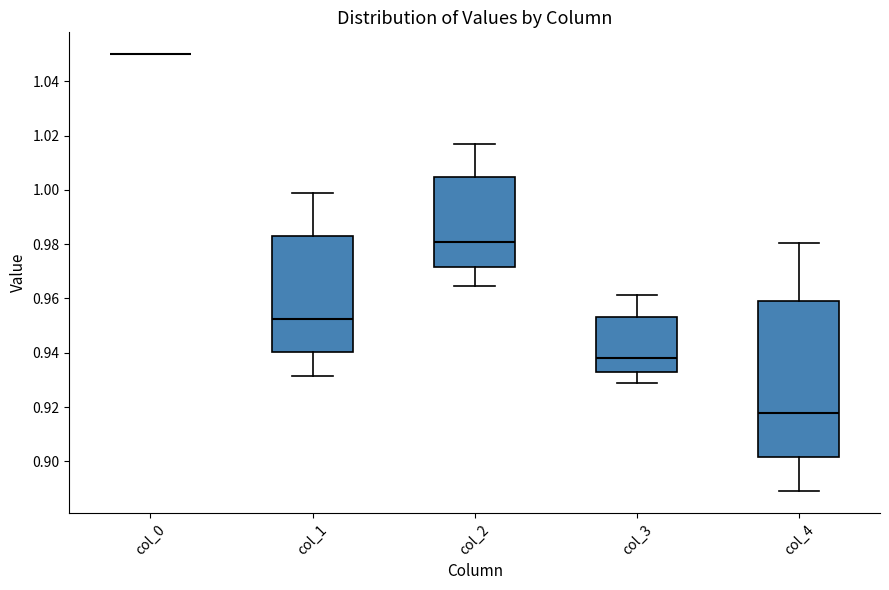

Reading left to right, transcribe this box plot: for each box, give where its median line is, the range the box spans, and where its two whiskers end, as read against the y-axis. The values are not printed on the chart, so give them approximately, as read against the axis.

col_0: box collapsed to a line at 1.050, whiskers 1.050 to 1.050
col_1: median 0.952, box 0.940 to 0.982, whiskers 0.932 to 0.998
col_2: median 0.980, box 0.972 to 1.004, whiskers 0.964 to 1.016
col_3: median 0.938, box 0.932 to 0.954, whiskers 0.928 to 0.962
col_4: median 0.918, box 0.902 to 0.960, whiskers 0.890 to 0.980